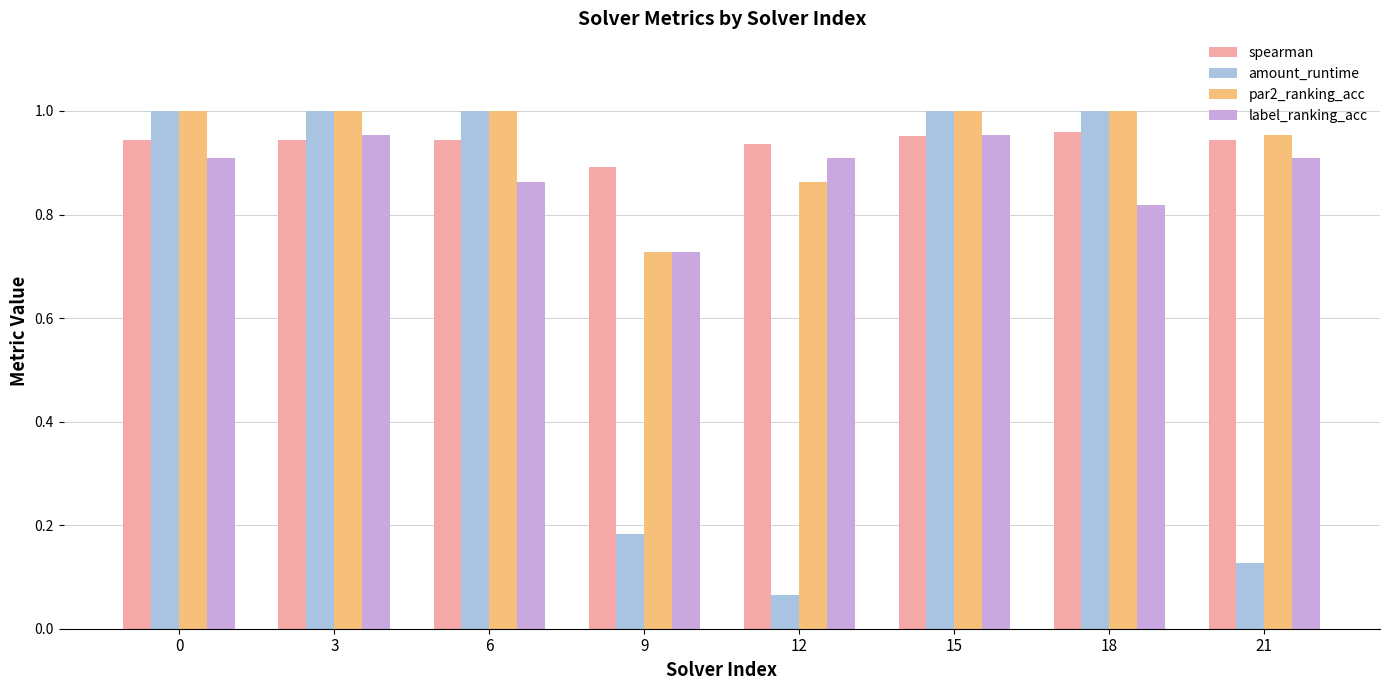

Which series has the largest range (max minus min)?

amount_runtime